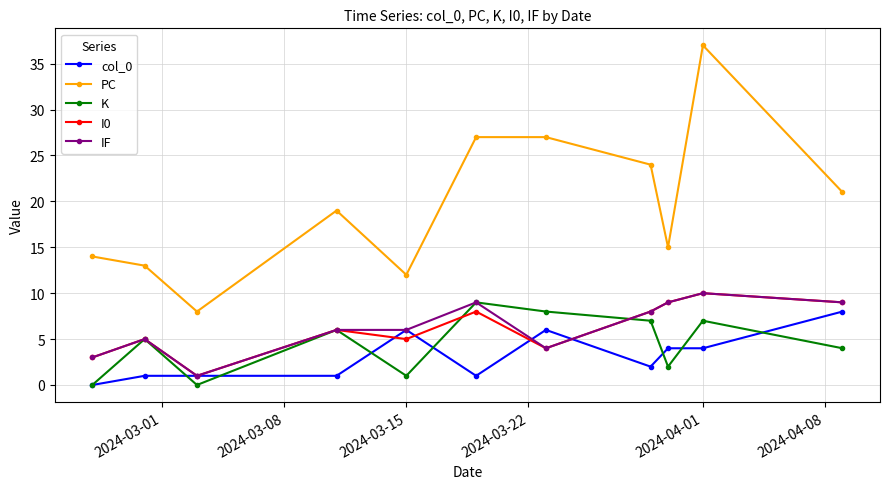

True or false: col_0 and PC intersect in this chart.

False